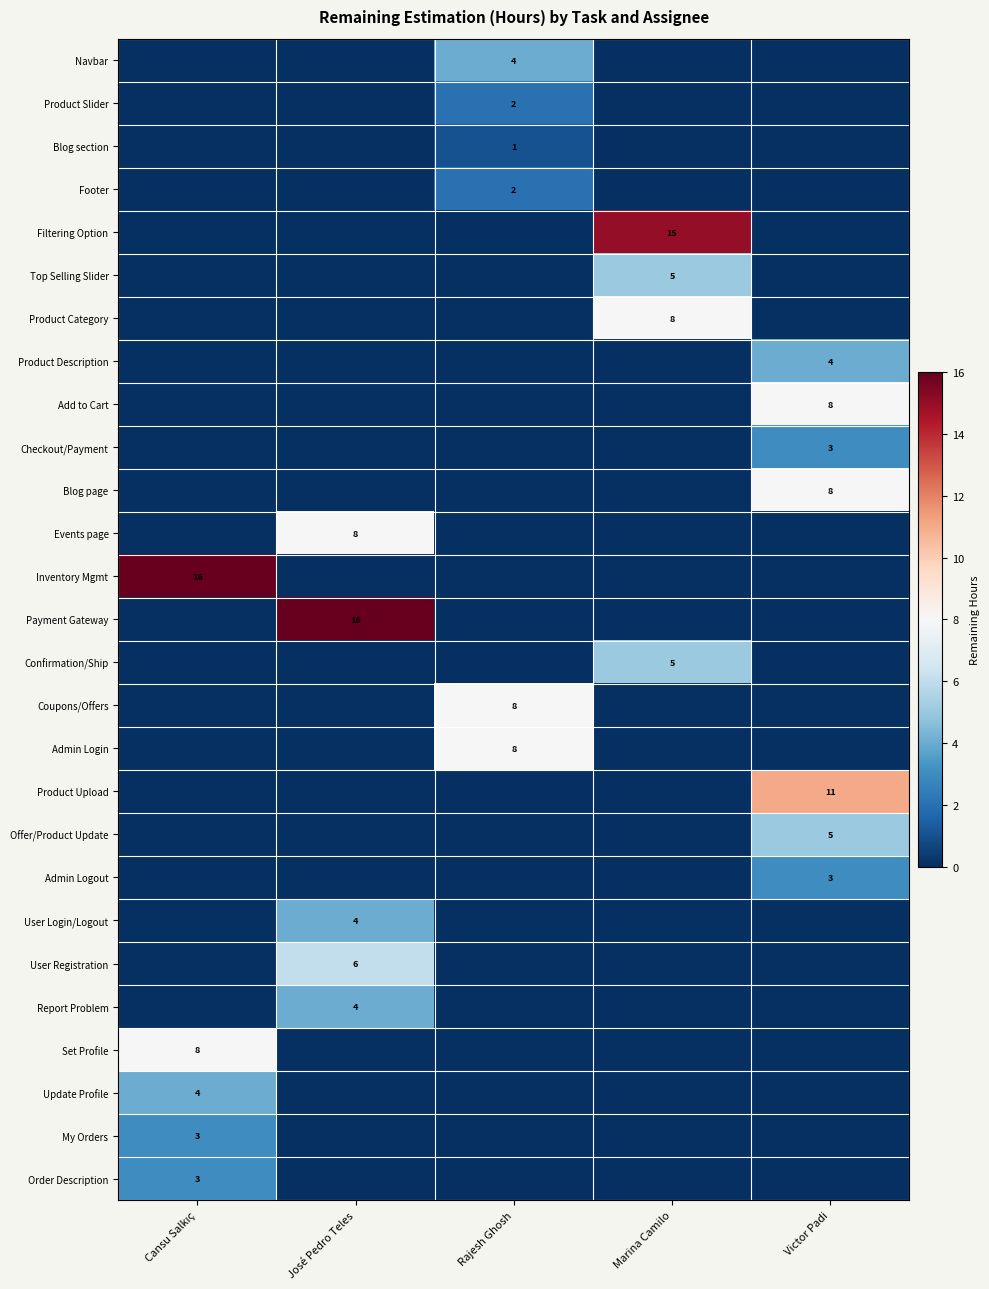

The value of User Registration at José Pedro Teles is 9. True or false?

False